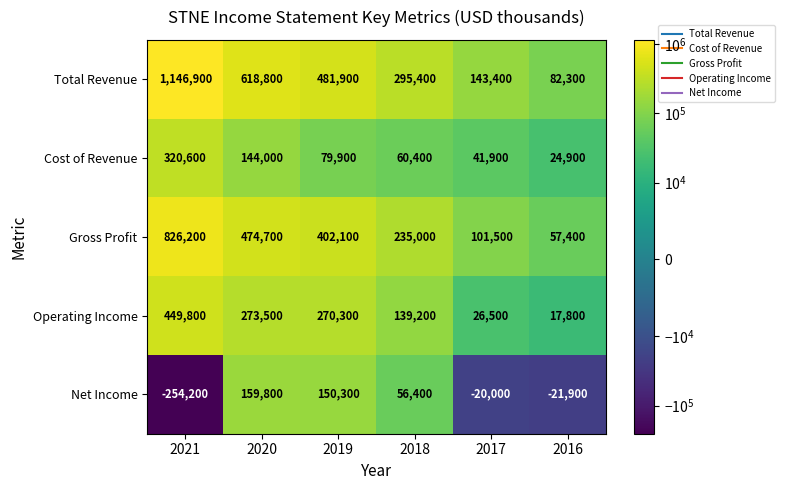

At which category is the sum across all series the highest?

2021